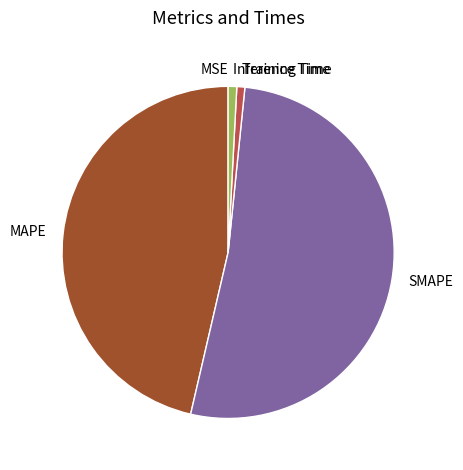

Between SMAPE and Training Time, which is larger?

SMAPE